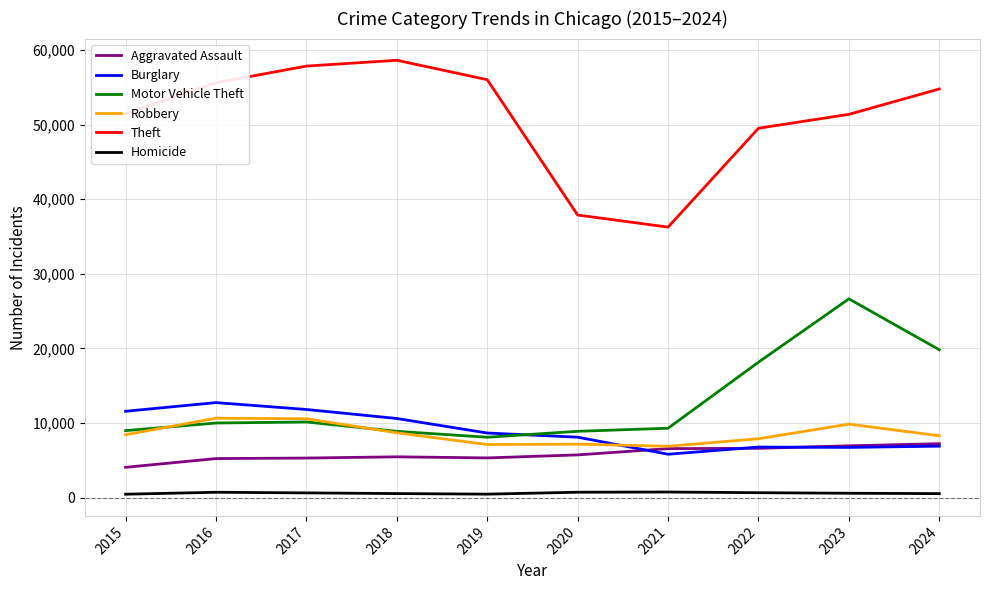

What value does the Theft series have at 2021, to the nearest 100?

36300